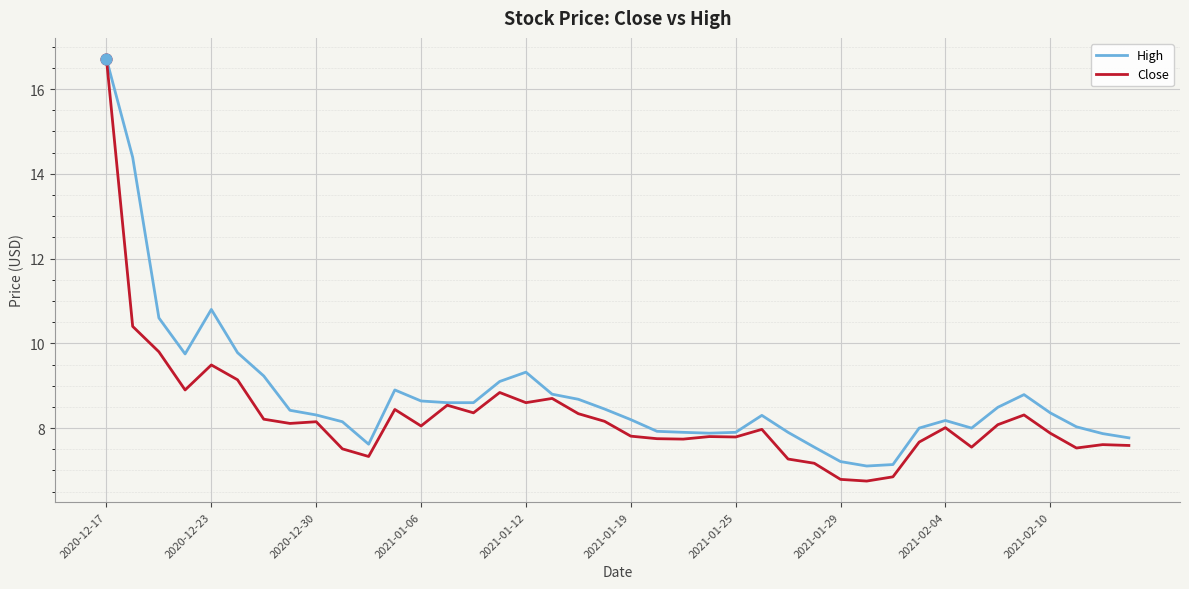

What are all the series names shown in the legend?

High, Close